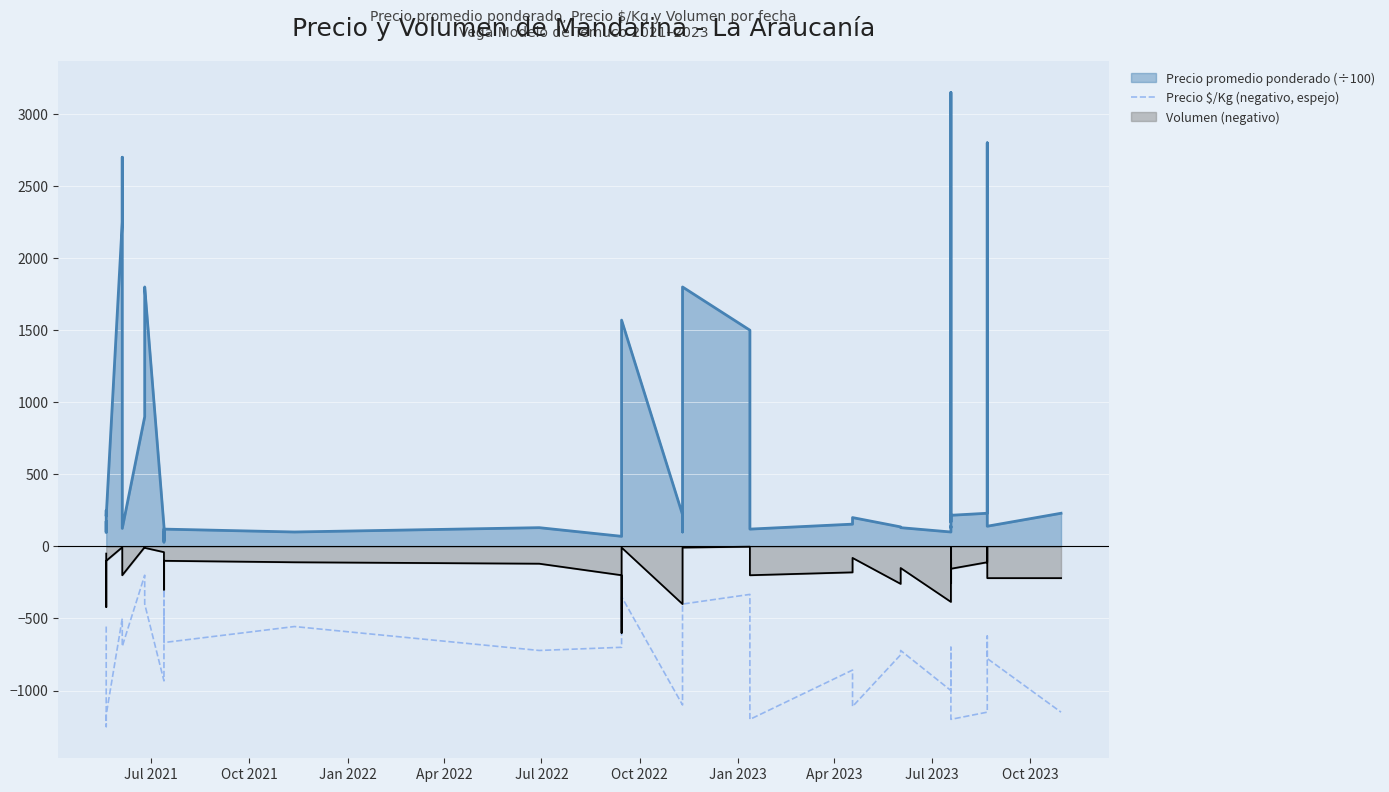

At which label does the data first exceed -700?

Jul 2021